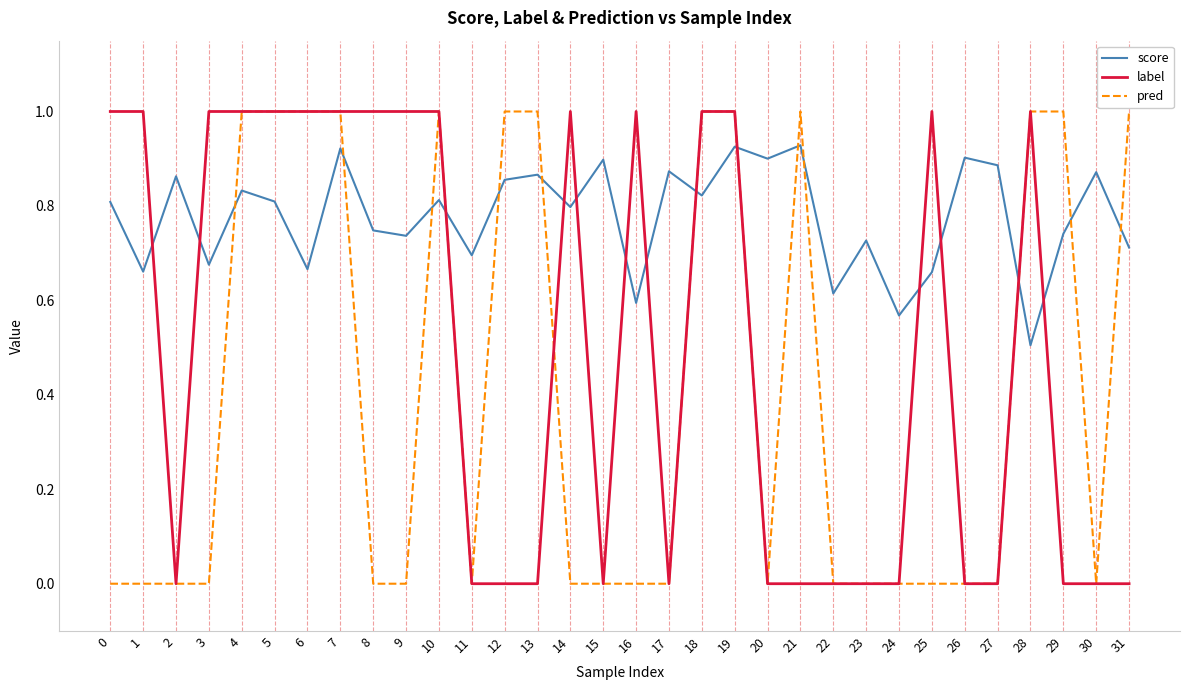

Where is the first local minimum for score?

1